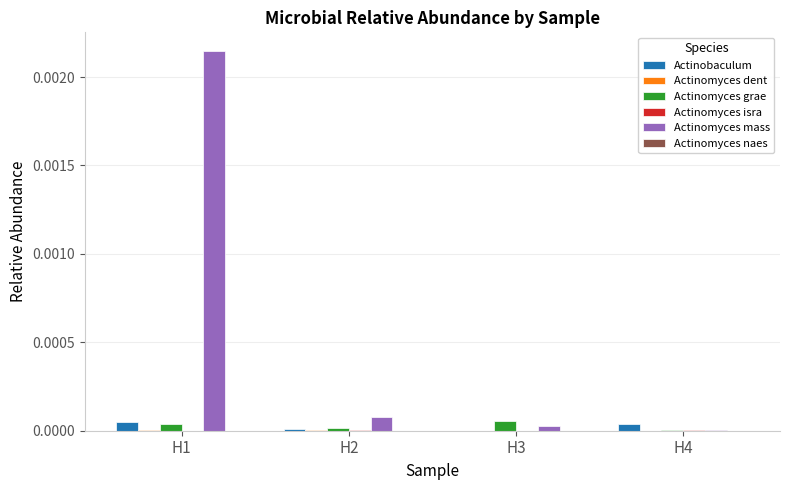

The Actinomyces grae series shows 0.0 at H1. True or false?

True